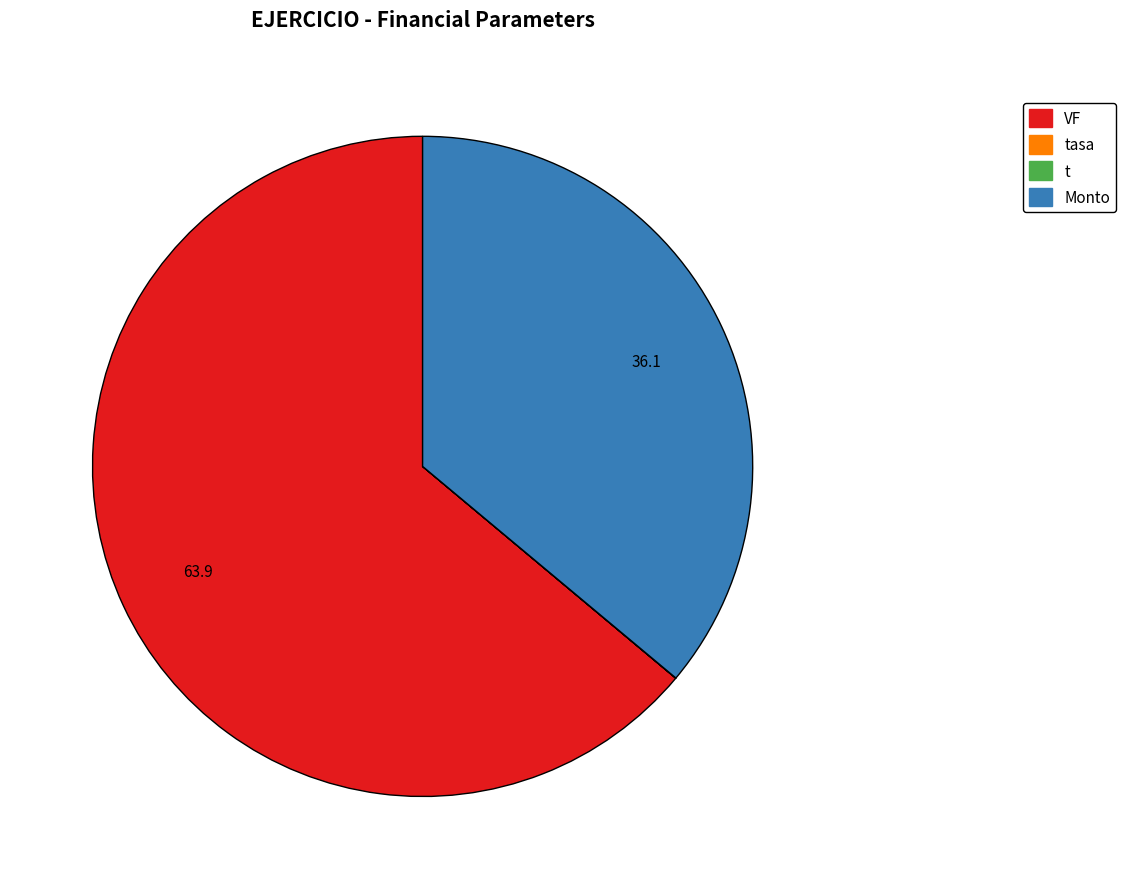

What percentage do VF and t together represent?

63.9%